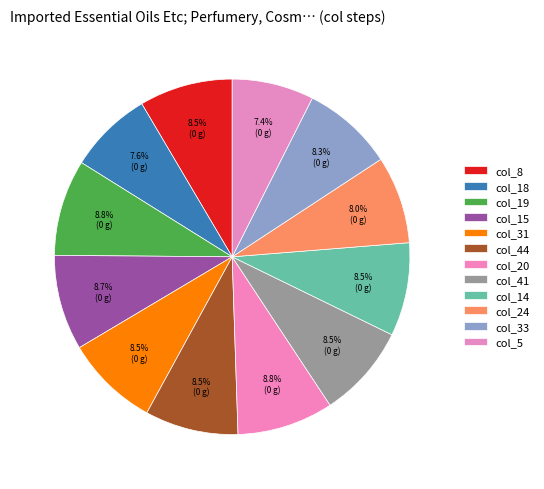

To the nearest percent, what is the average slice percentage?

8%